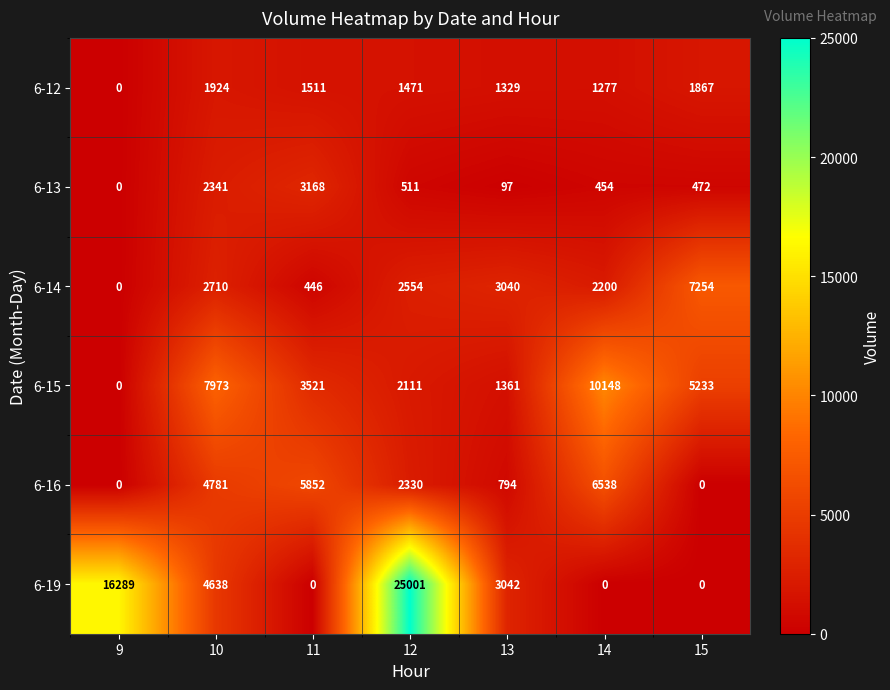

What is the difference between the second highest and minimum values in the 6-13 series?

2341